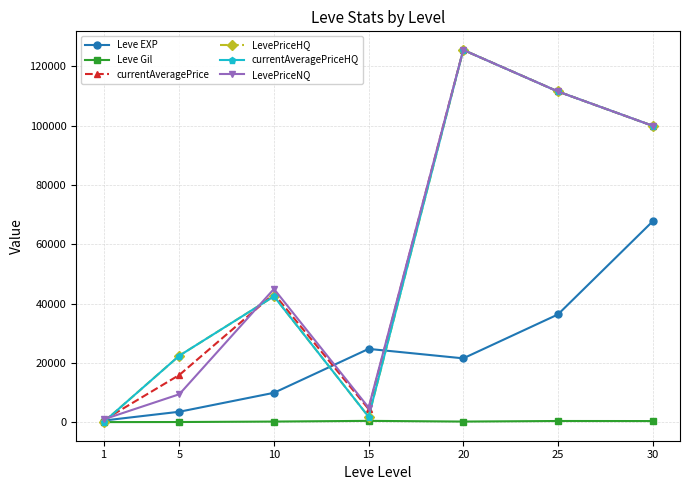

What is the difference between the maximum and minimum values in the currentAveragePriceHQ series?

125447.5